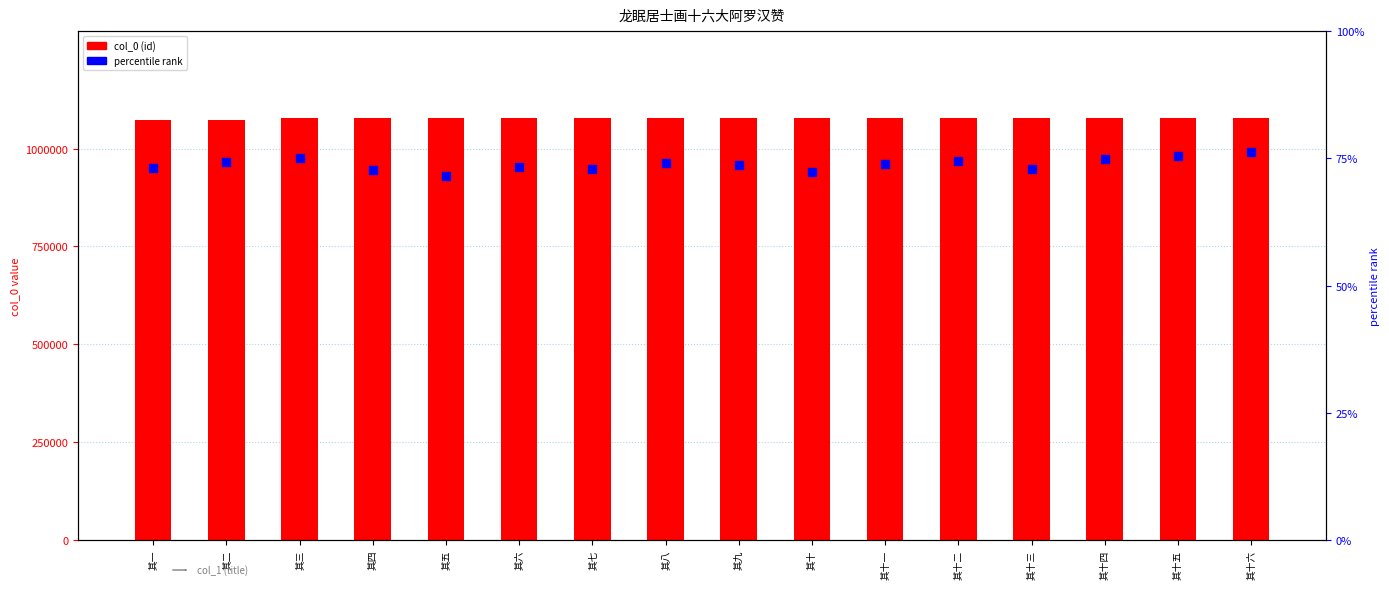

What are all the series names shown in the legend?

col_0 (id), percentile rank